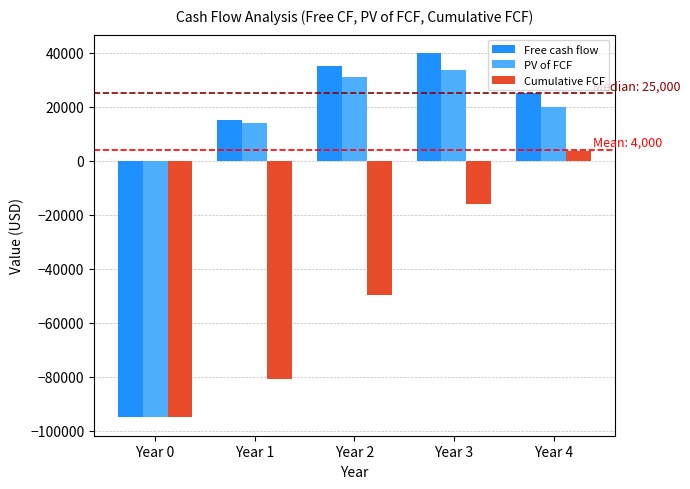

Is the value of Free cash flow at Year 4 greater than the value of Cumulative FCF at Year 3?

Yes